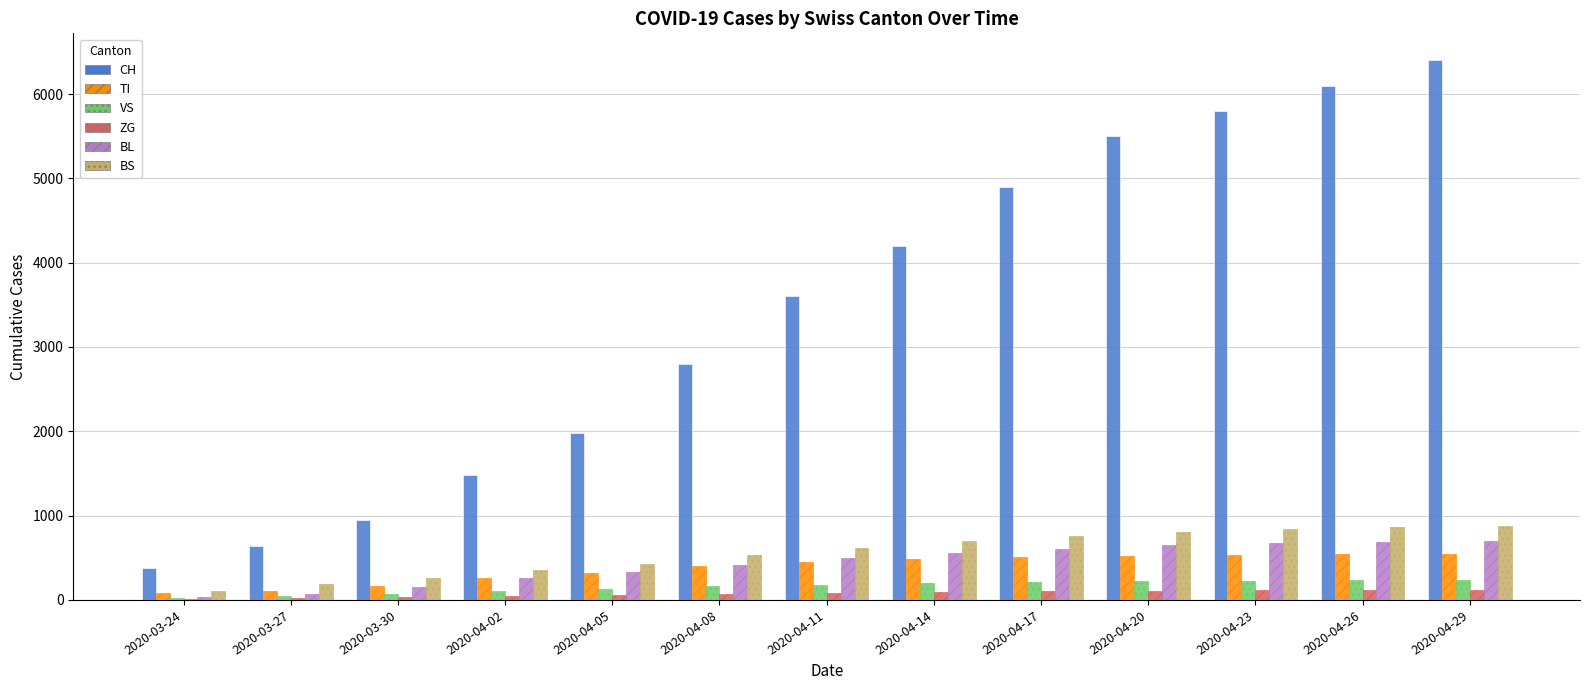

What is the total value across all series at 2020-03-27?

1076